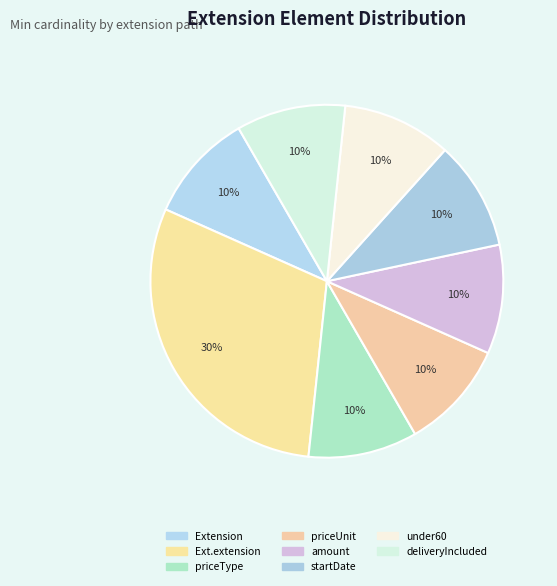

Count the number of slices in the pie.

8